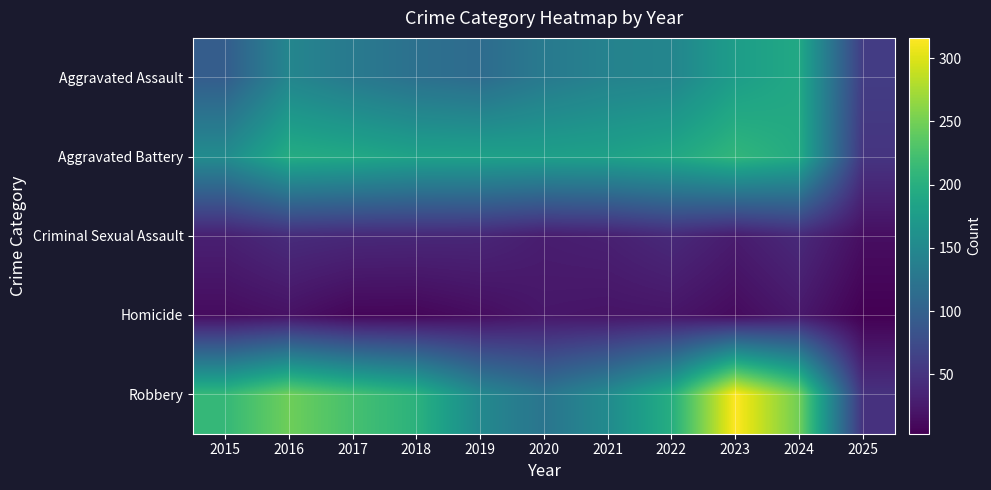

What is the minimum value shown in the chart?

3